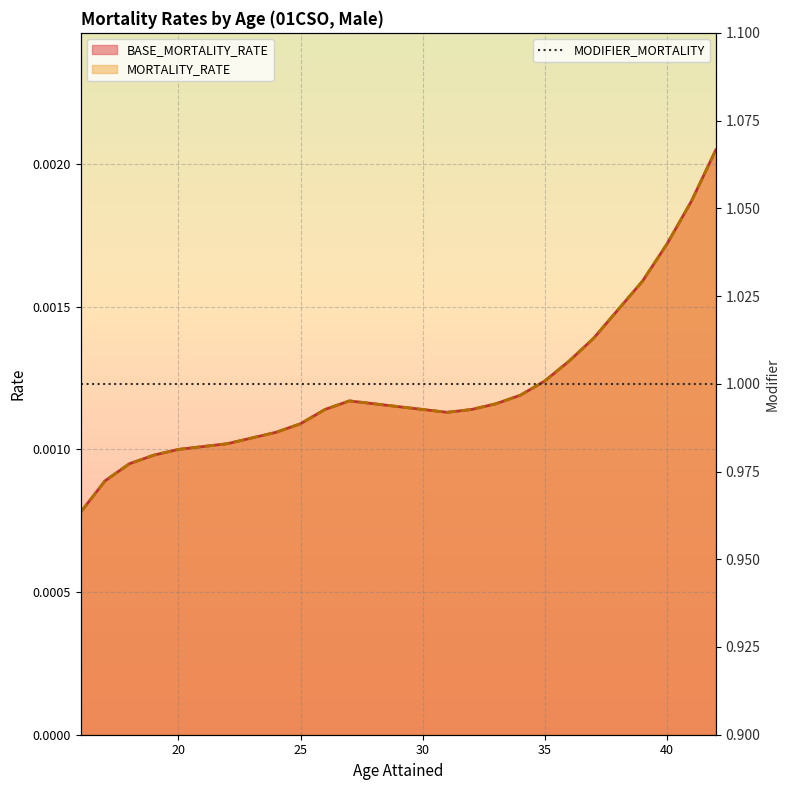

Is it true that BASE_MORTALITY_RATE equals 0.0 at 18?

False